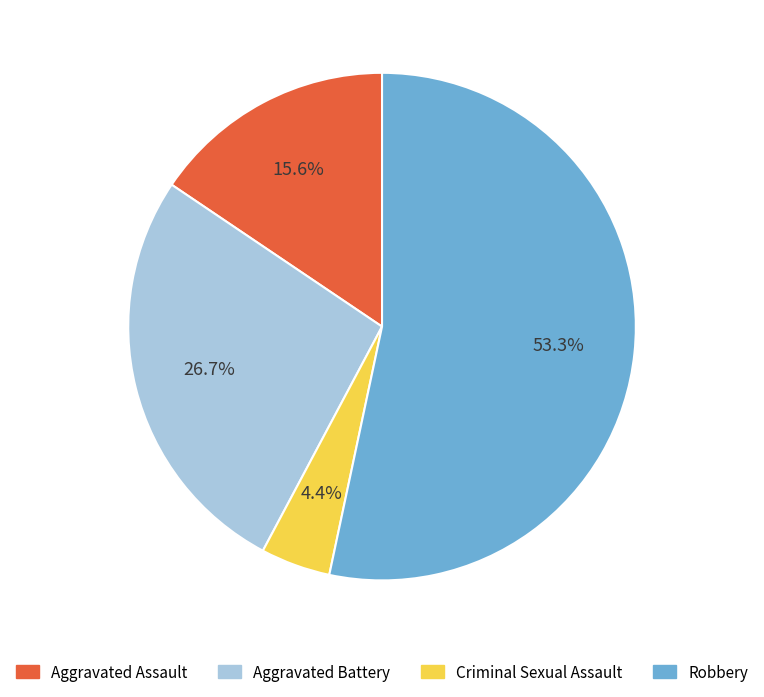

To the nearest percent, what is the difference between the Aggravated Assault and Robbery slice percentages?

38%